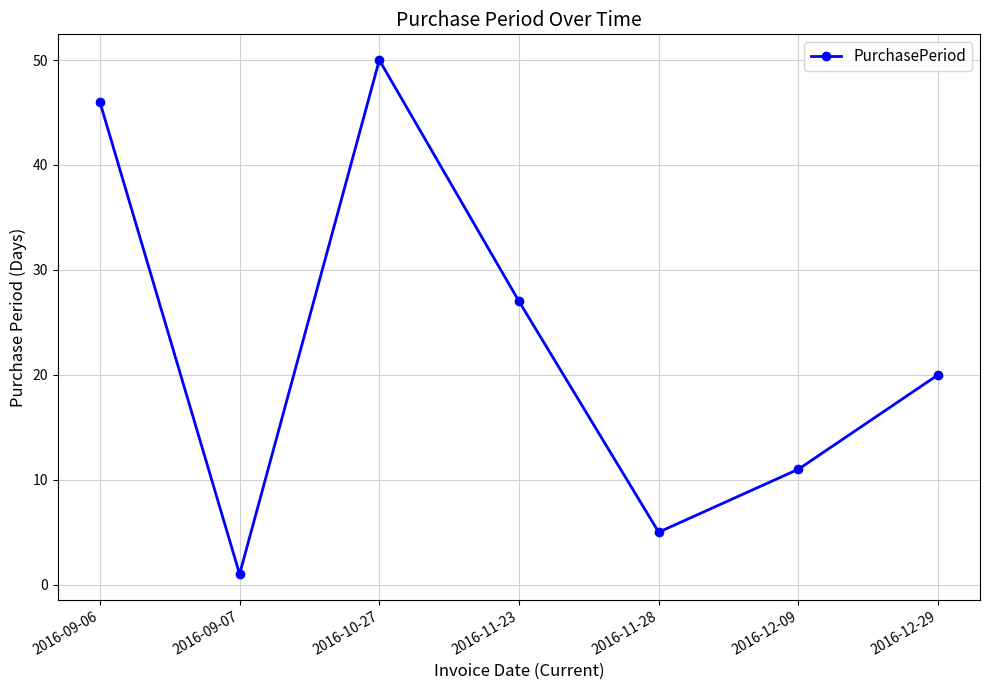

What is the difference between the second highest and second lowest values?

41